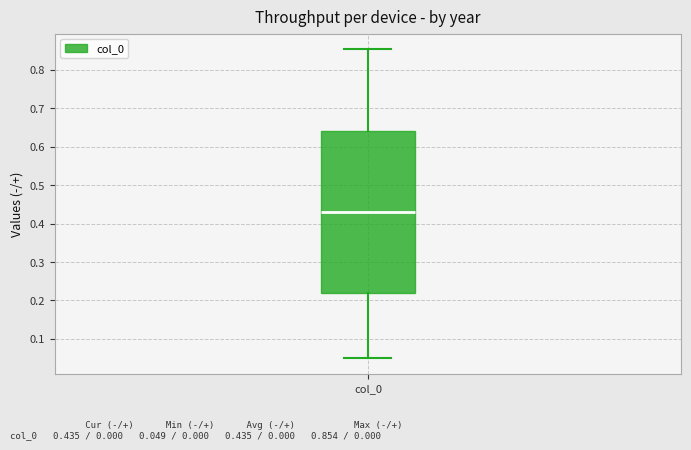

Where does the median line of the box for col_0 sit on the y-axis? The values are not printed on the chart, so give them approximately, as read against the axis.

0.43